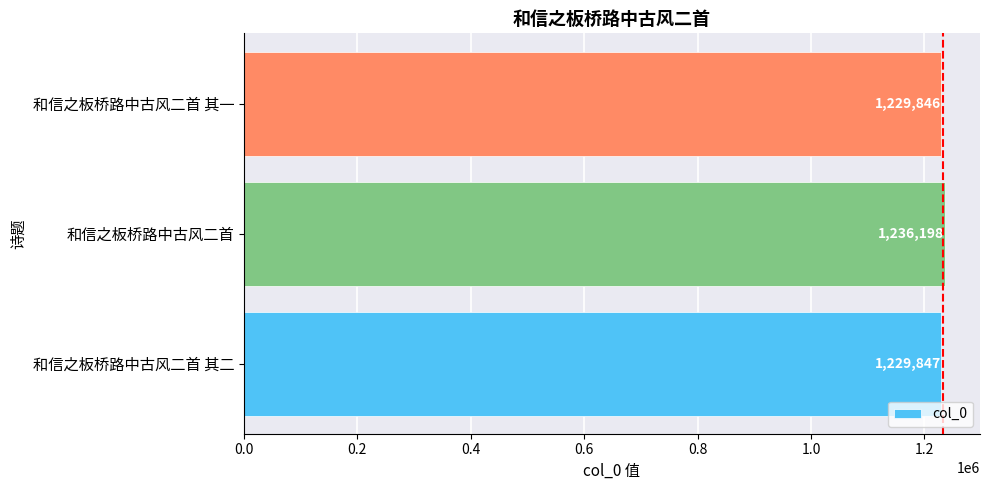

Rank the categories by value from lowest to highest.

和信之板桥路中古风二首 其一, 和信之板桥路中古风二首 其二, 和信之板桥路中古风二首